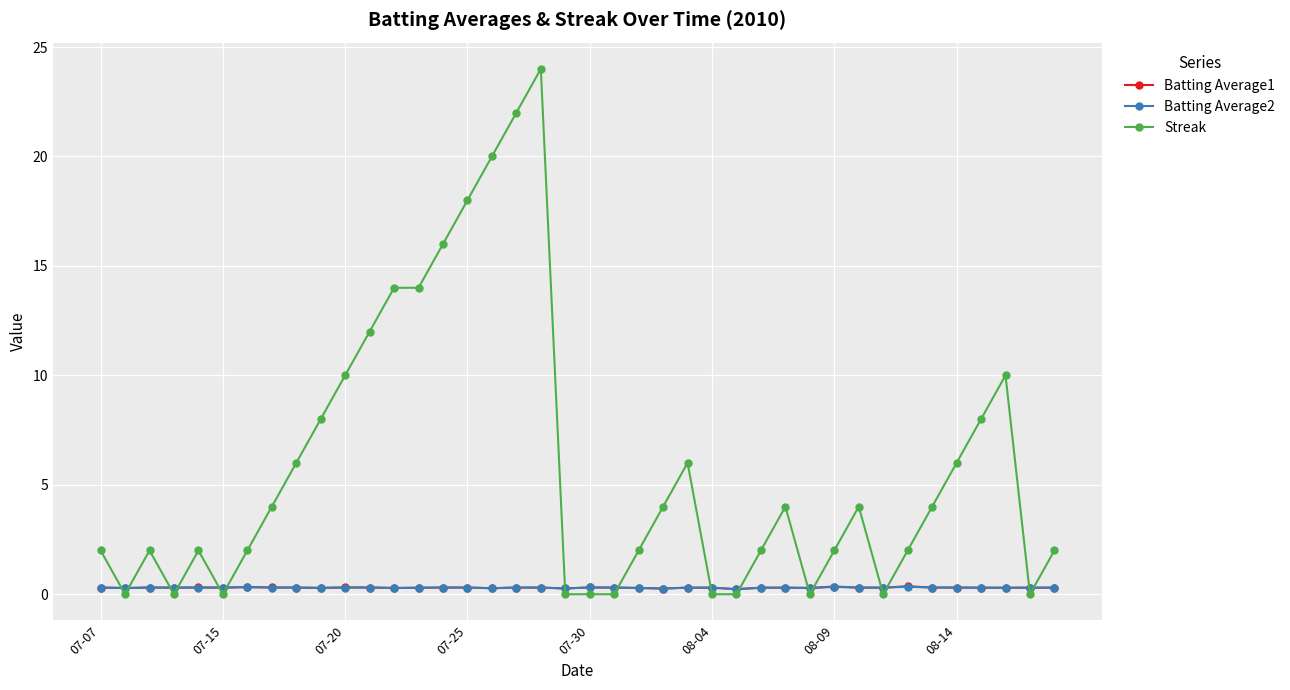

What is the value of the Batting Average1 point at the 17th from the left?

0.3